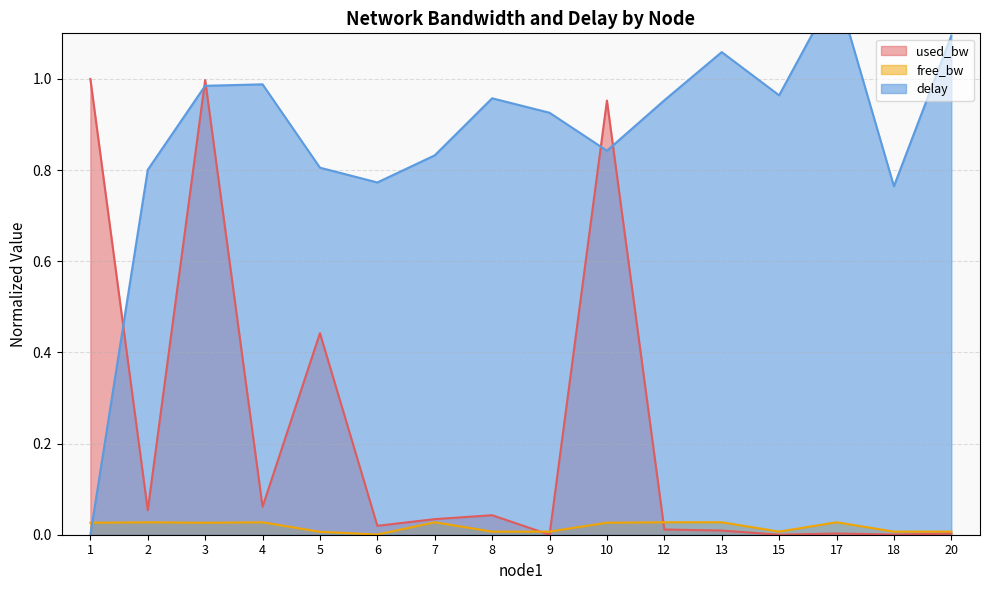

At 1, list the series in order from largest to smallest.

used_bw, free_bw, delay